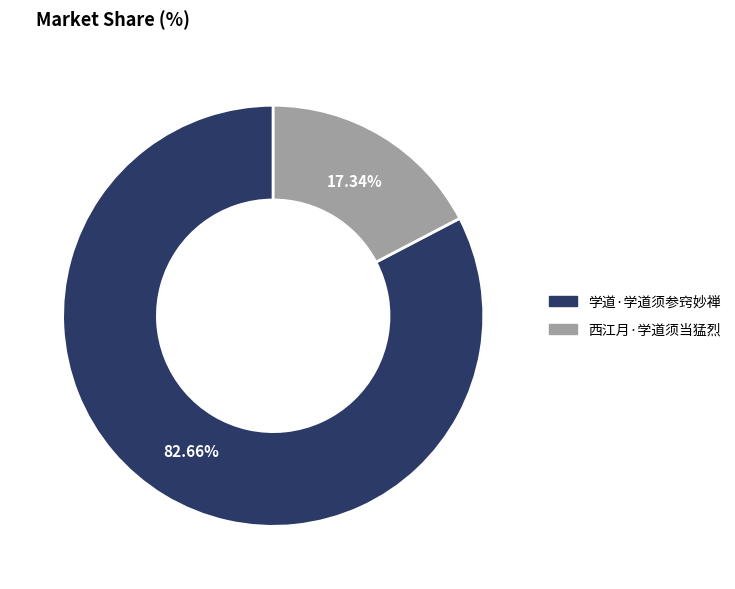

Is the sum of 学道·学道须参窍妙禅 and 西江月·学道须当猛烈 greater than half?

Yes